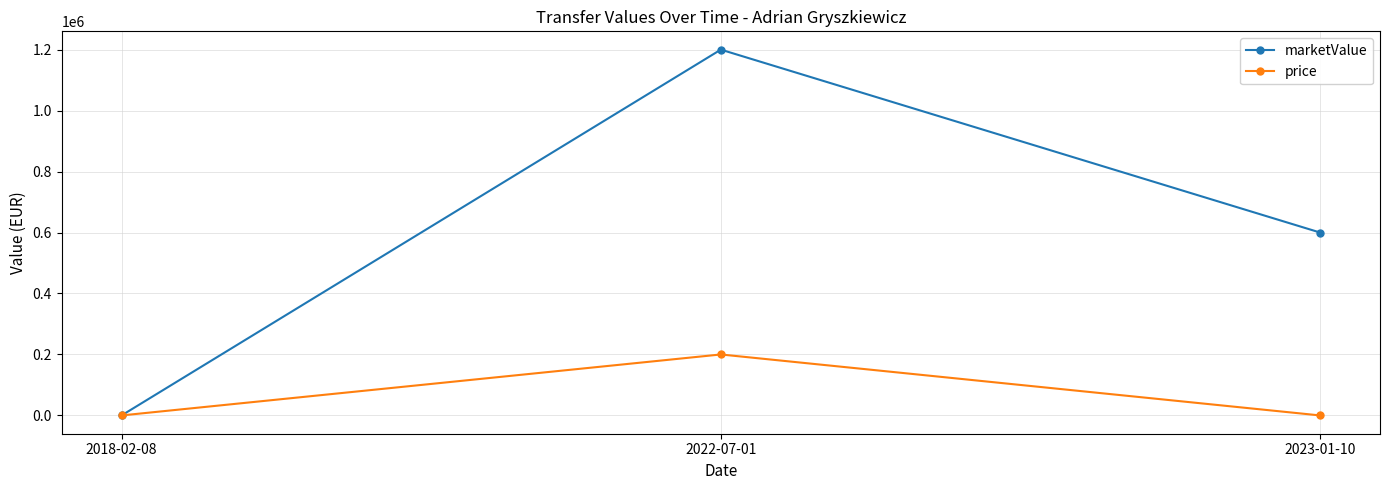

Between 2018-02-08 and 2022-07-01, which series saw the biggest shift?

marketValue